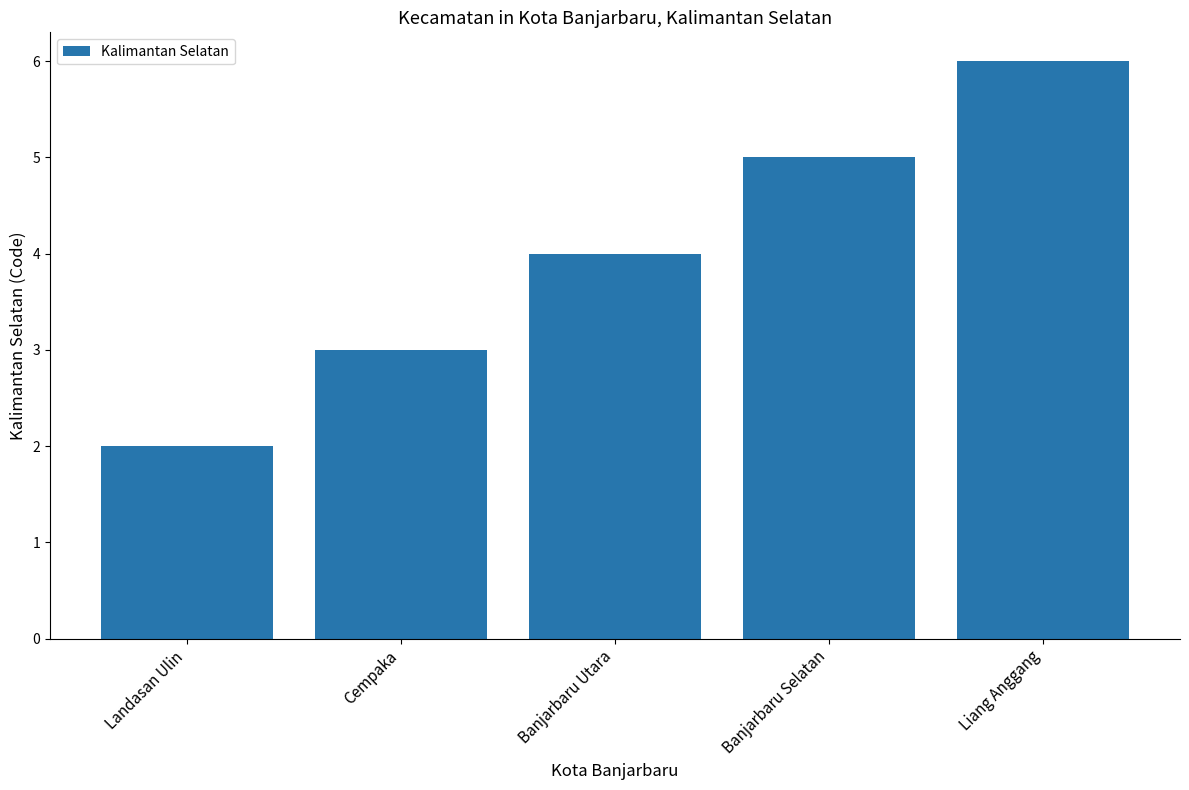

What is the sum of the values at Banjarbaru Utara and Banjarbaru Selatan?

9